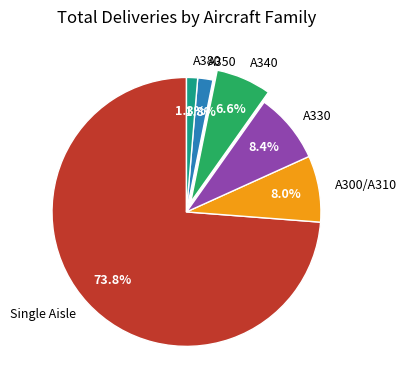

Is there any slice that represents more than half of the pie?

Yes